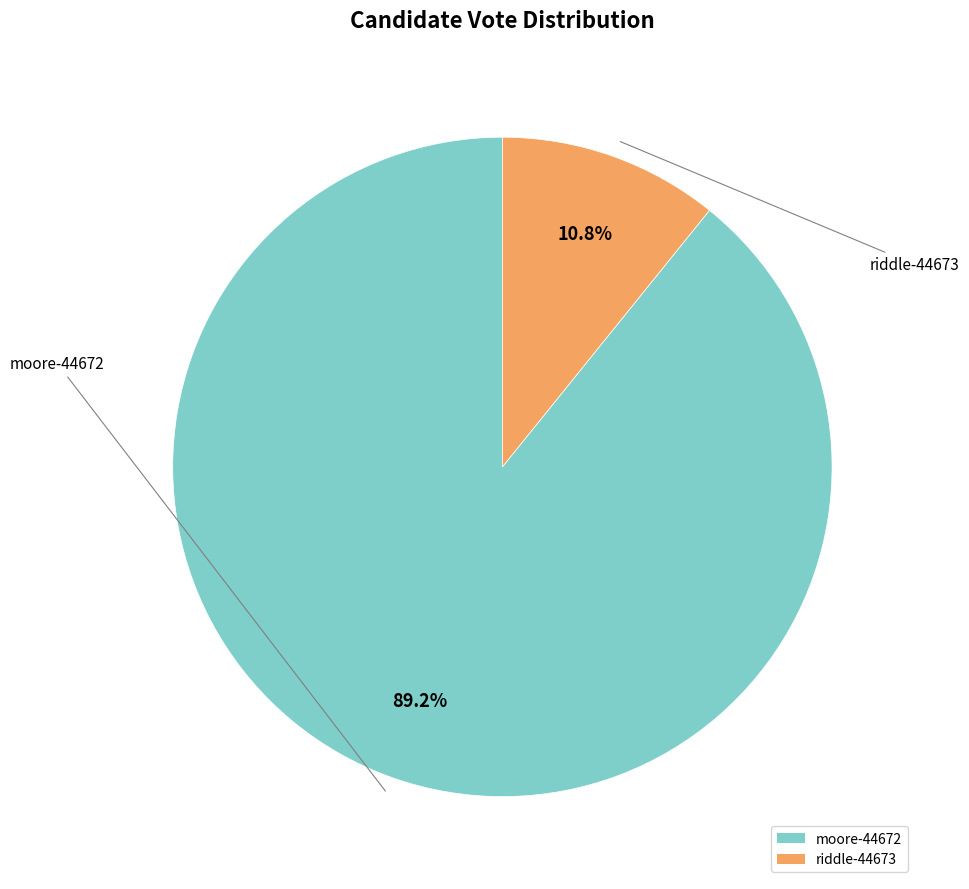

To the nearest percent, what is the combined percentage of riddle-44673 and moore-44672?

100%